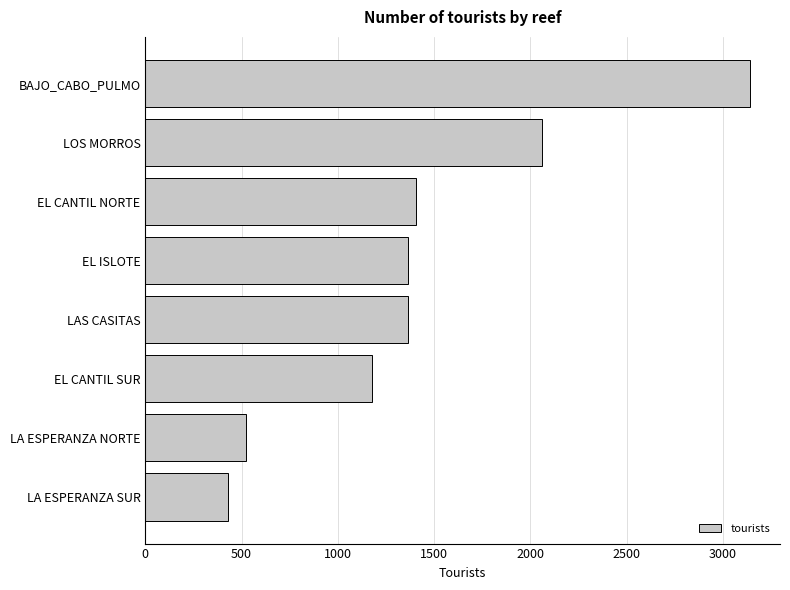

True or false: the data shows 2244 at LAS CASITAS.

False